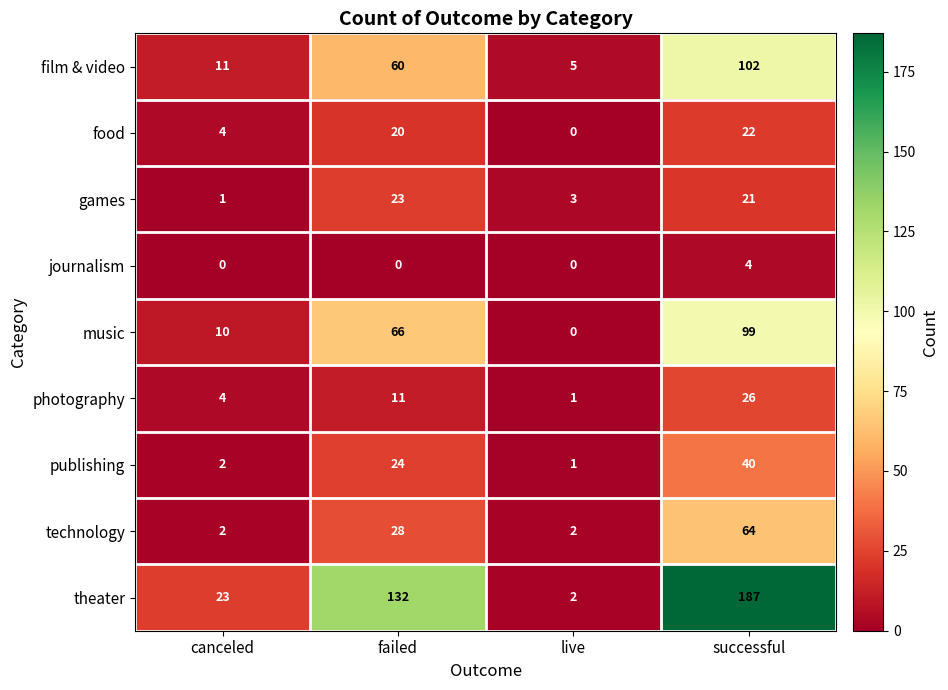

Which series has the largest range (max minus min)?

theater